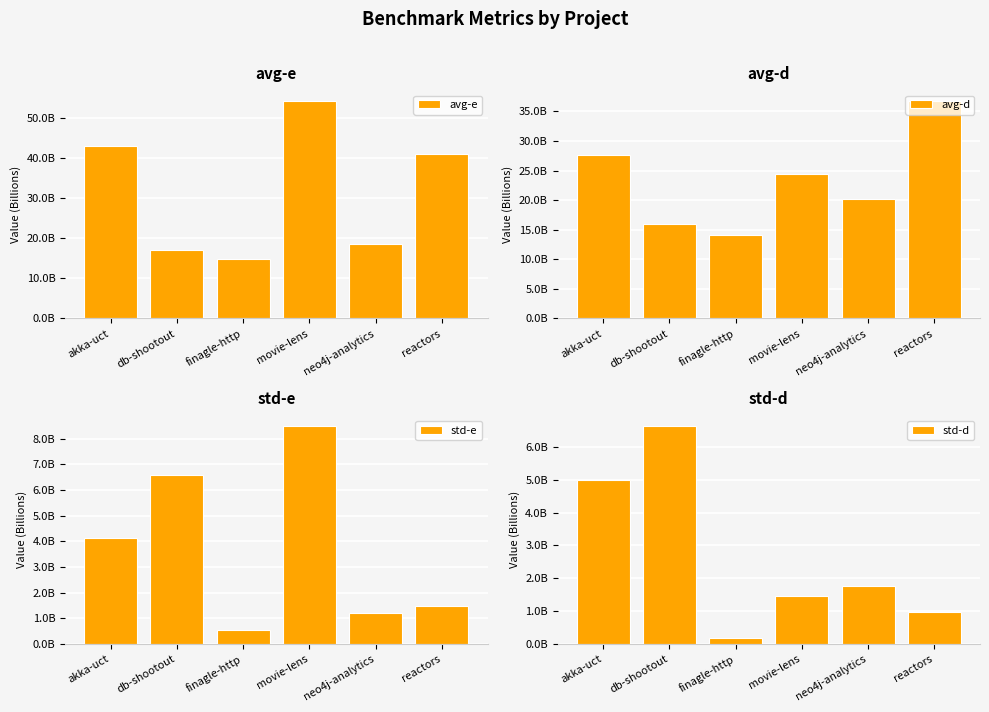

Which series has the largest range (max minus min)?

avg-e